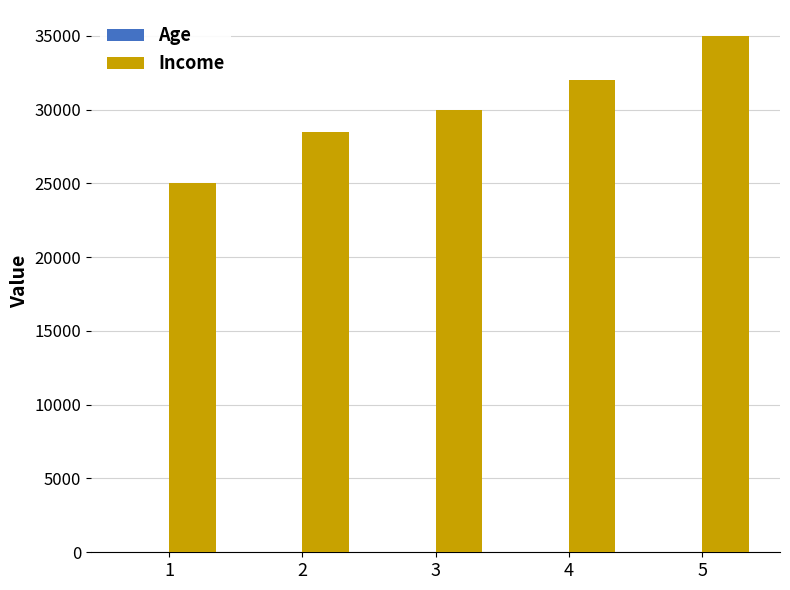

True or false: Income has a value of 28500 at 2.

True